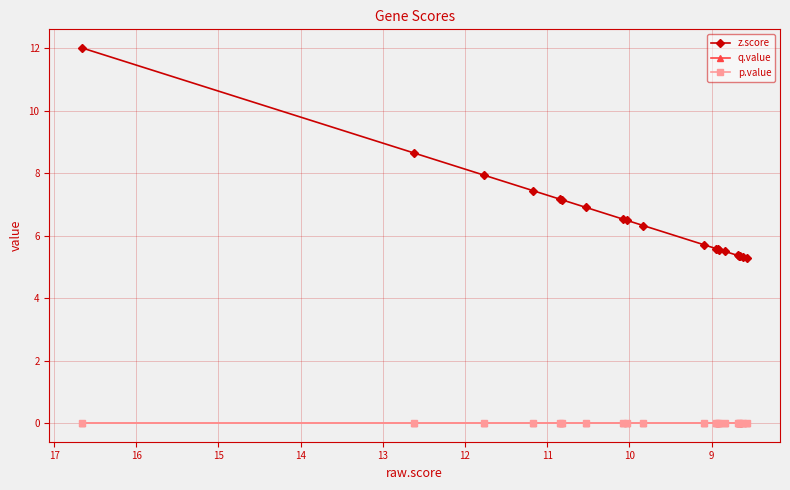

What is the label of the 4th point from the left?

11